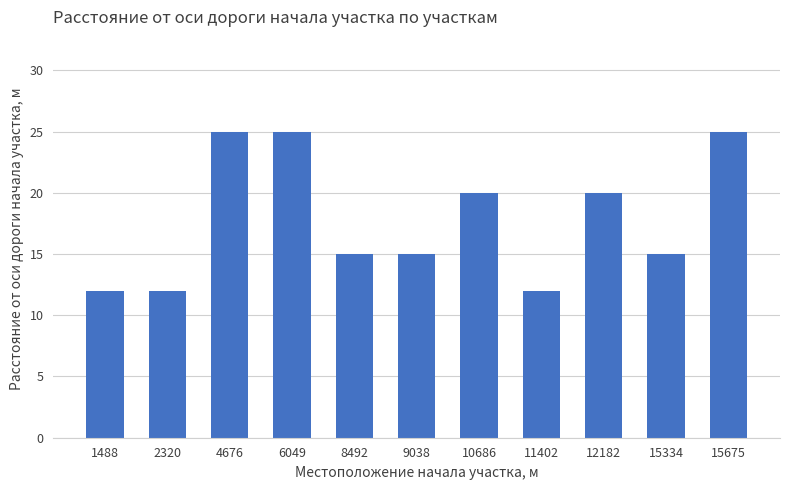

Reading left to right, list all the values displayed in this chart.

1488=12	2320=12	4676=25	6049=25	8492=15	9038=15	10686=20	11402=12	12182=20	15334=15	15675=25